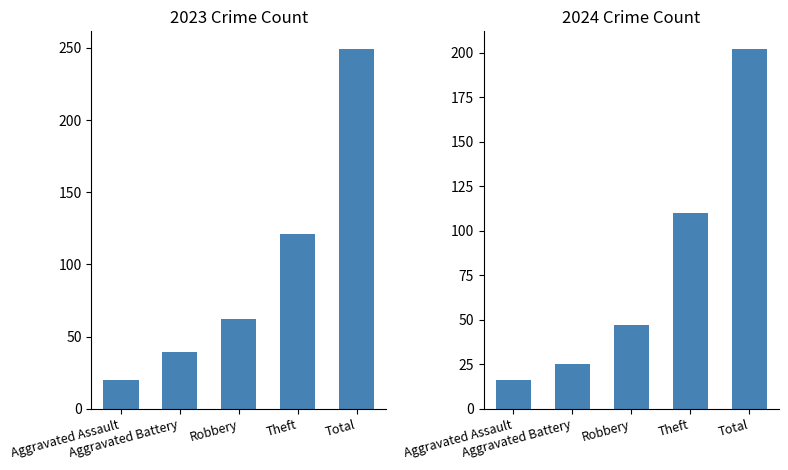

What is the average value of the 2023 series?

98